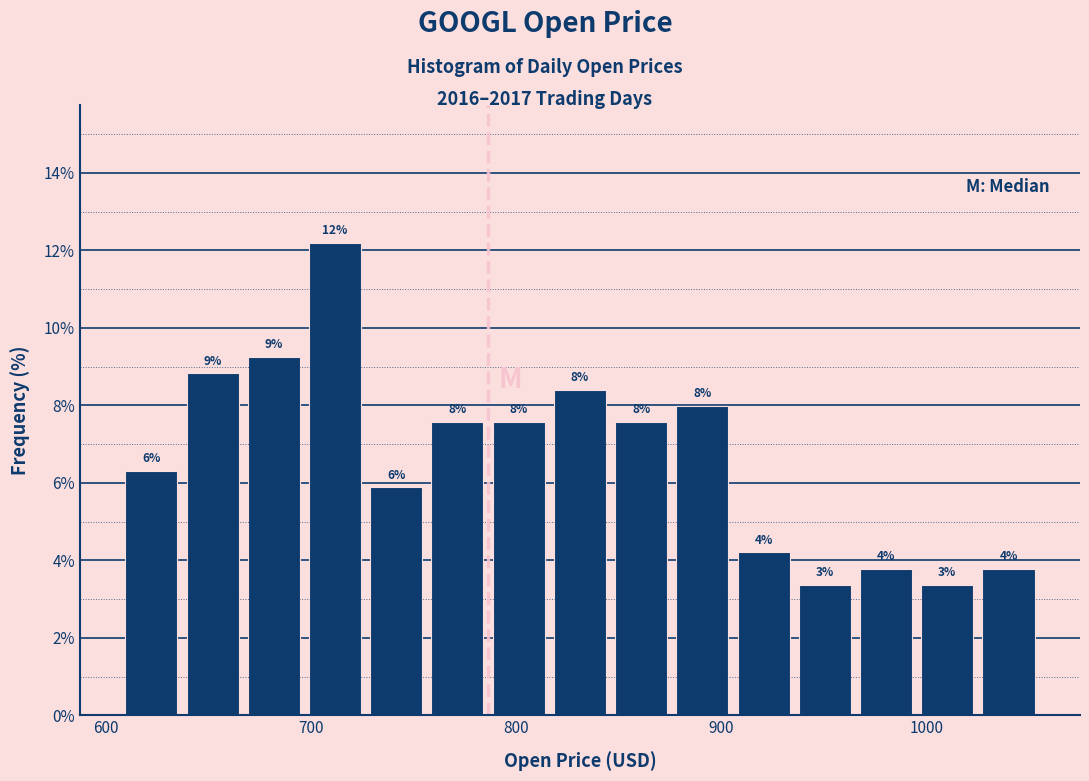

Read against the x-axis, roughly where is the centre of the tallest bar?

710